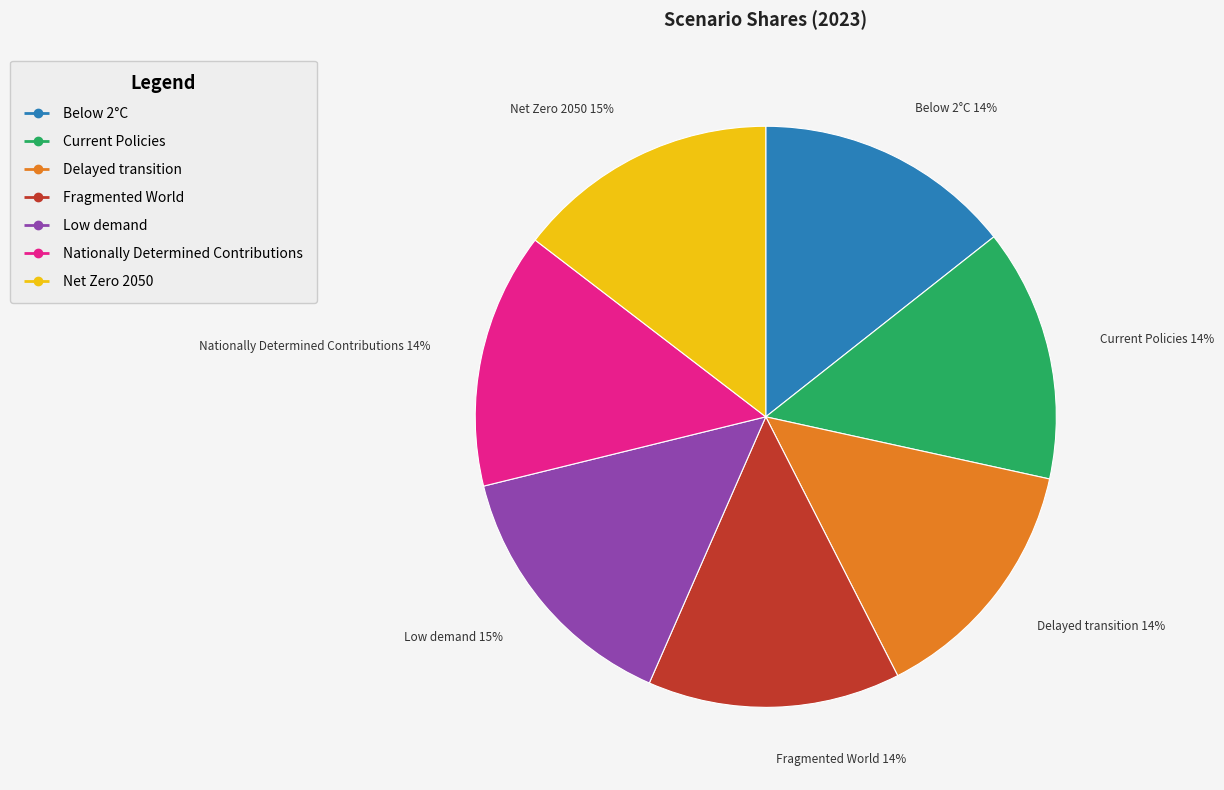

To the nearest percent, what percentage of the pie is Below 2°C?

14%